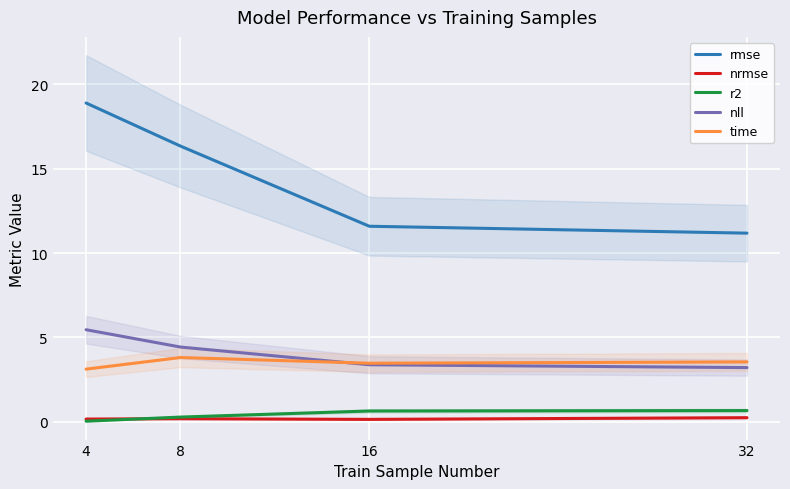

Reading right to left, list all the values displayed in this chart.

rmse: 32=11.2	16=11.6	8=16.3	4=18.9
nrmse: 32=0.2	16=0.1	8=0.2	4=0.2
r2: 32=0.7	16=0.6	8=0.3	4=0.0
nll: 32=3.2	16=3.4	8=4.4	4=5.5
time: 32=3.5	16=3.5	8=3.8	4=3.1